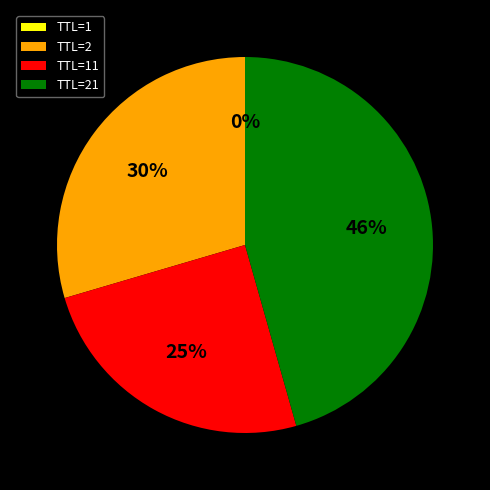

To the nearest percent, what is the average slice percentage?

25%